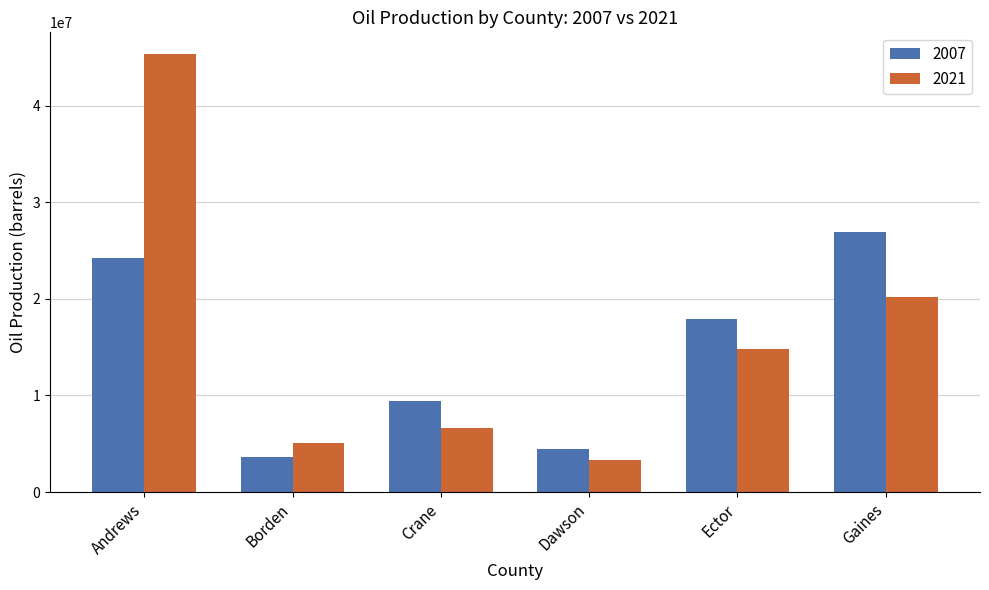

What is the difference between the second highest and minimum values in the 2007 series?

20501858